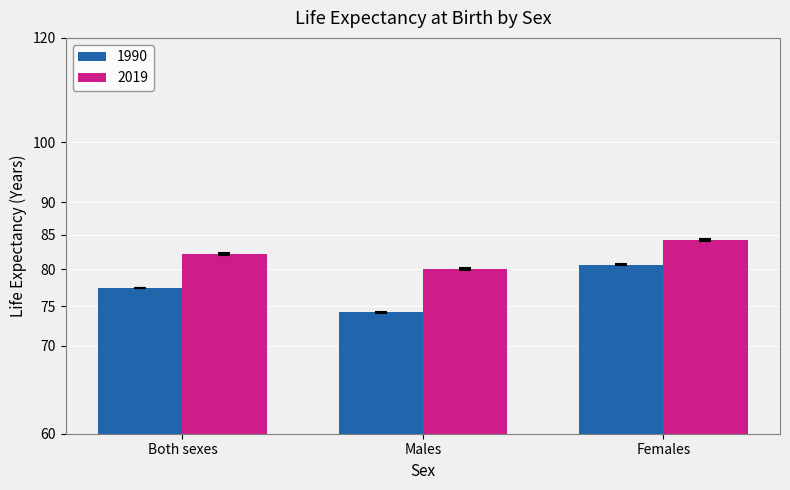

True or false: 2019 has a value of 84.3 at Females.

True